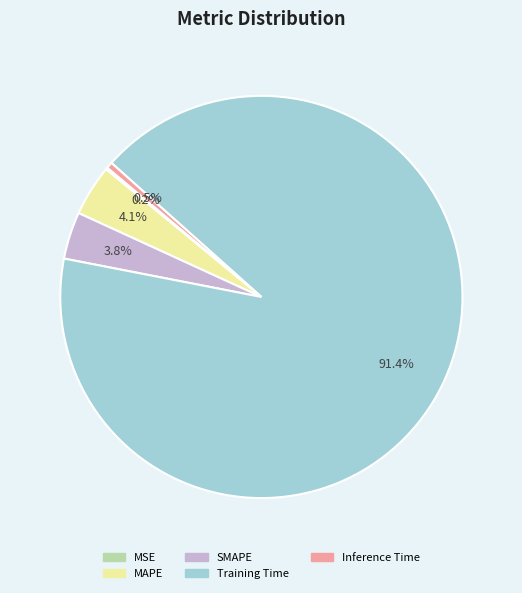

What is the majority slice?

Training Time